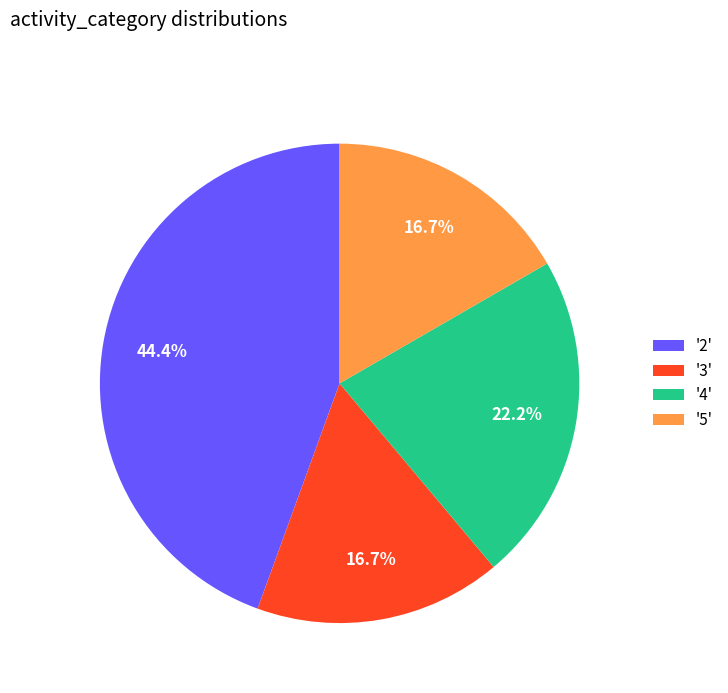

Does '3' account for over 50% of the chart?

No